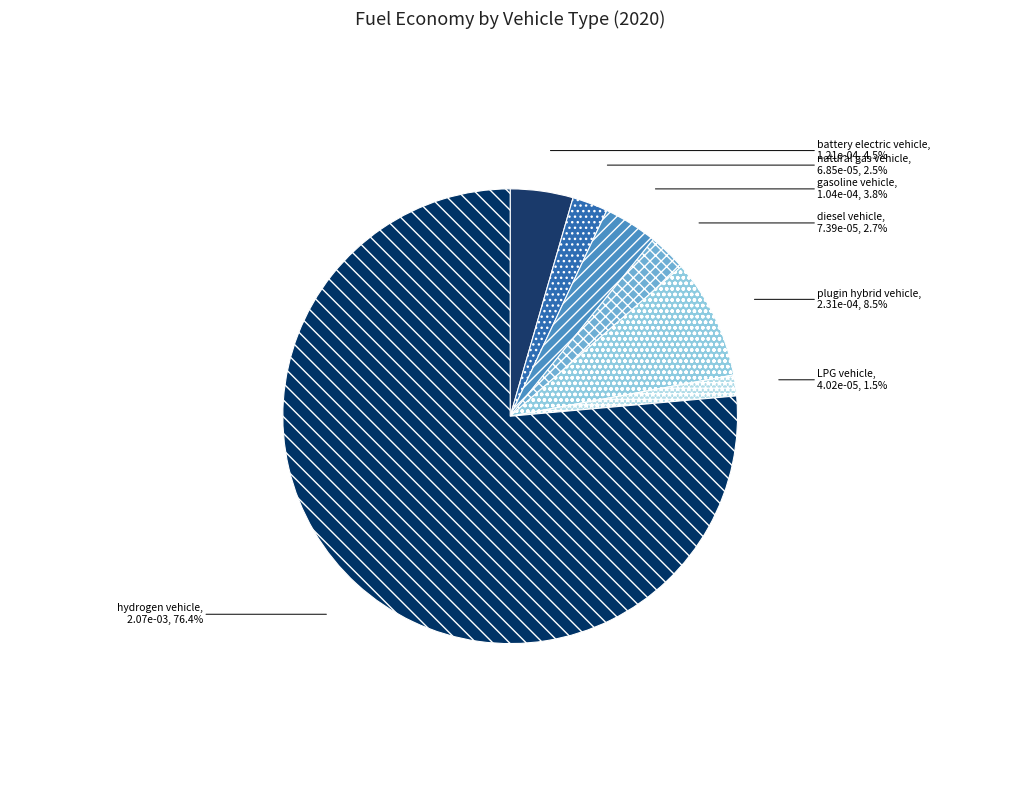

What is the majority slice?

hydrogen vehicle